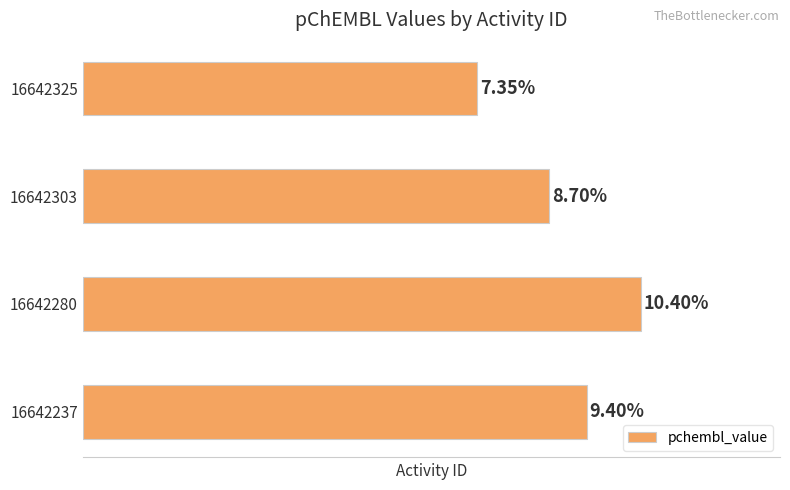

List the labels in order of value, smallest first.

16642325, 16642303, 16642237, 16642280